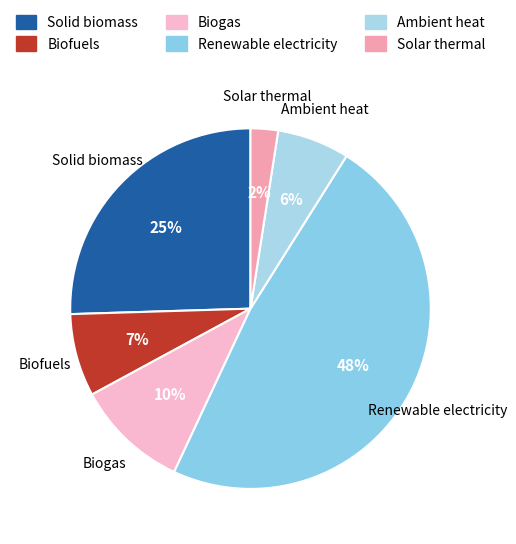

The Biofuels slice represents 7% of the pie. True or false?

True